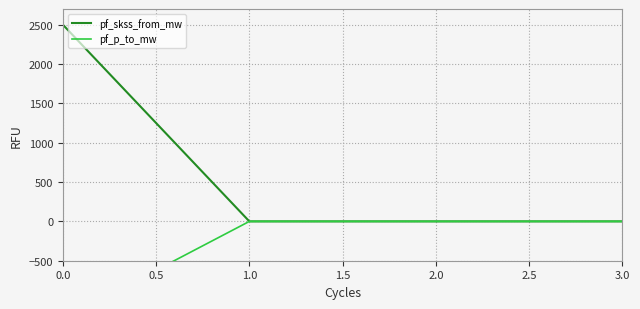

How many lines are shown in the chart?

2